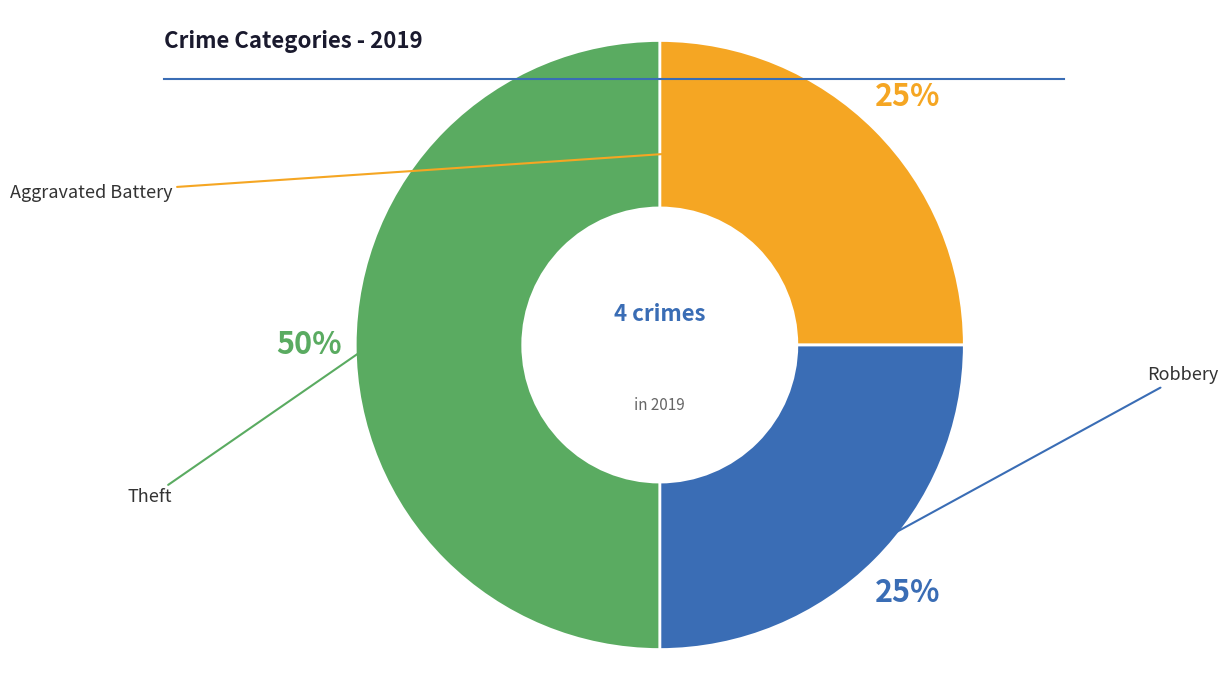

What percentage is the Theft slice, to the nearest percent?

50%